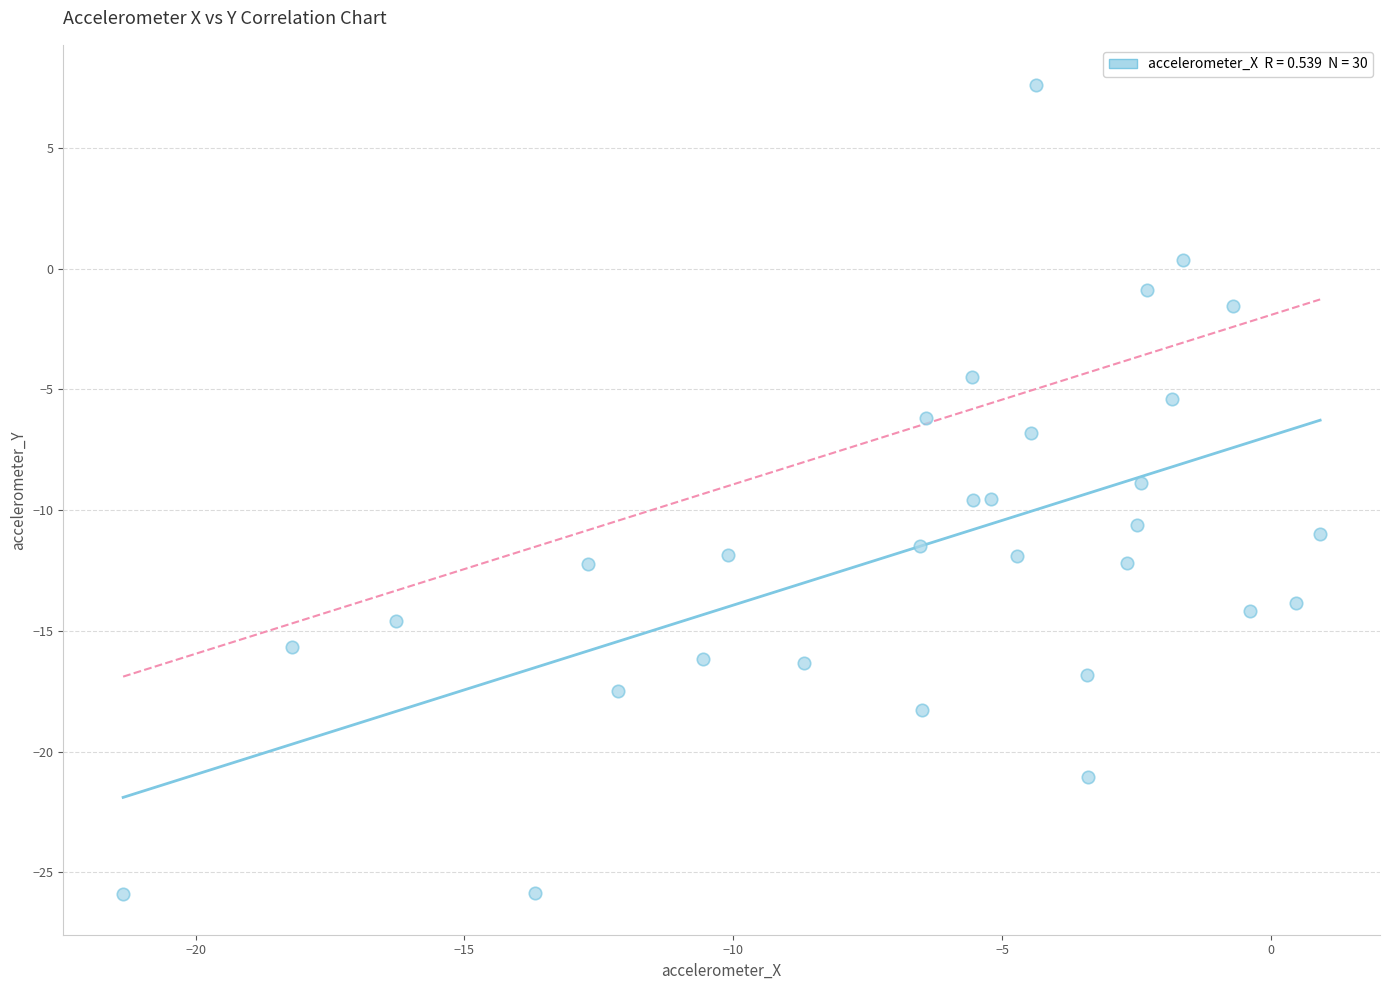

What is the range of X values (max minus min)?

22.3